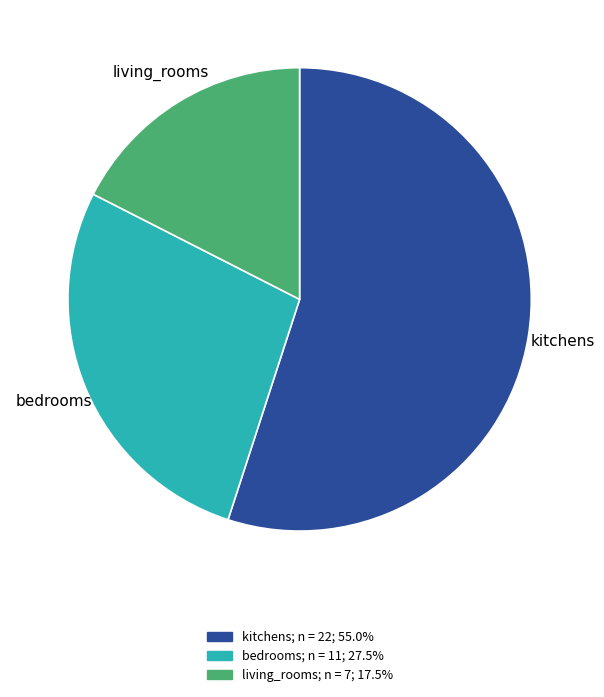

Do kitchens and bedrooms together represent more than half of the pie?

Yes